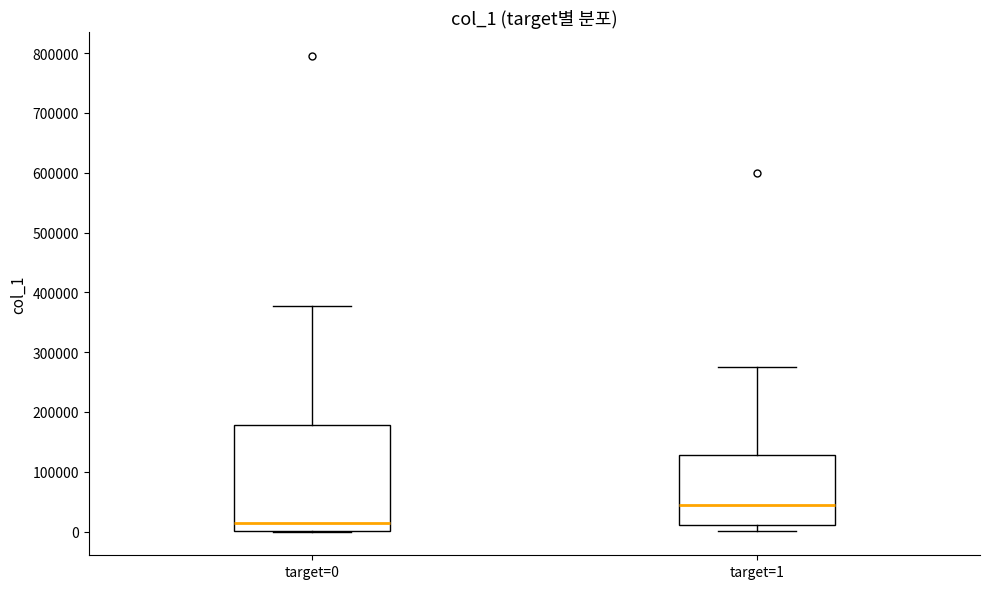

Which box has the highest median line?

target=1